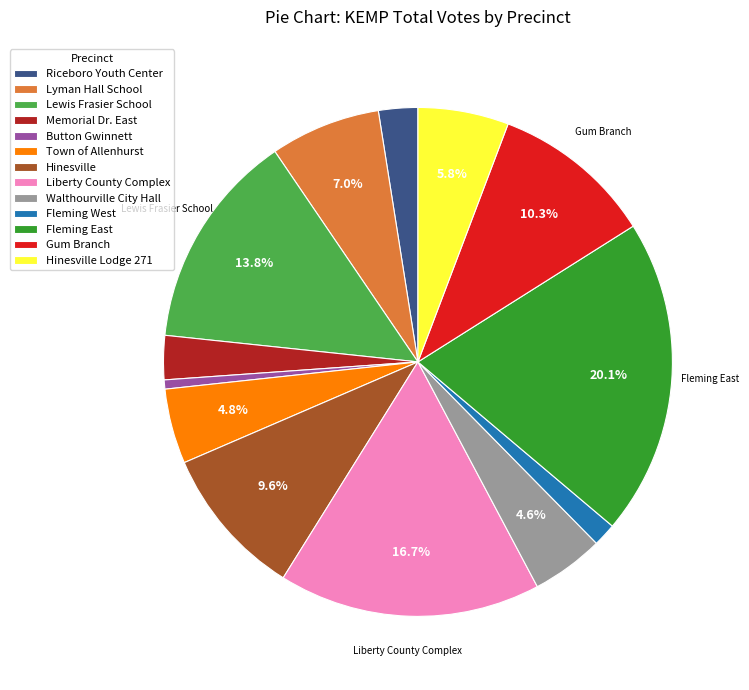

The Hinesville Lodge 271 slice represents 6% of the pie. True or false?

True